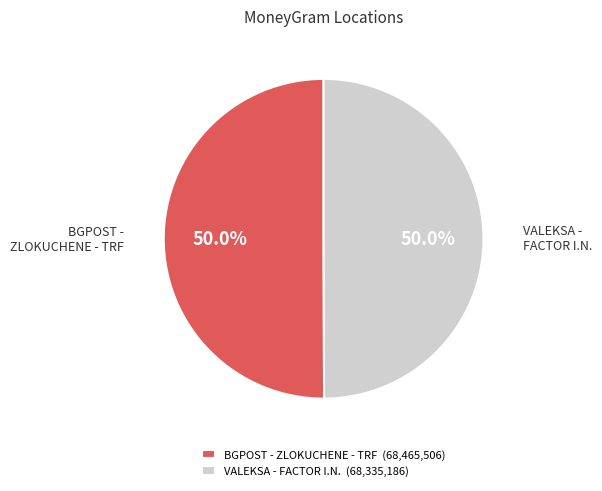

To the nearest percent, what is the combined percentage of VALEKSA - FACTOR I.N. and BGPOST - ZLOKUCHENE - TRF?

100%